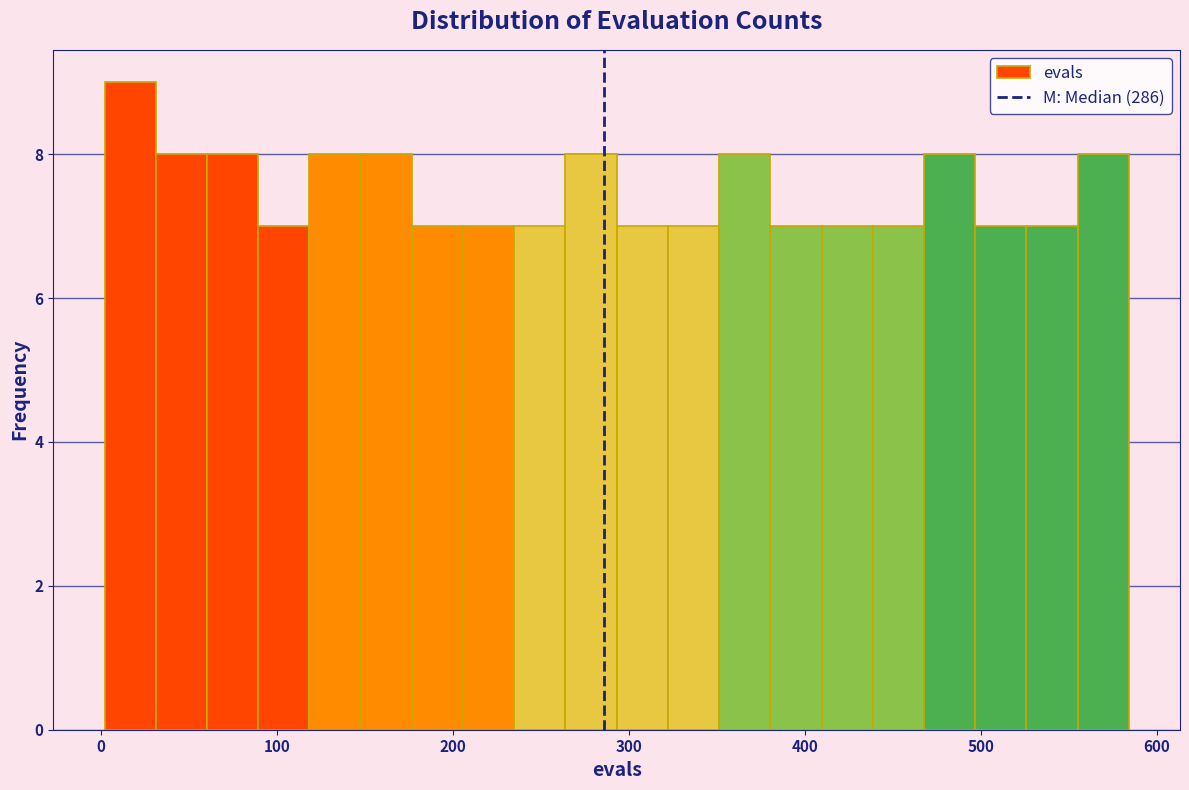

Around what value on the x-axis is the tallest bar? Give the approximate position of its centre, as read against the axis.

20